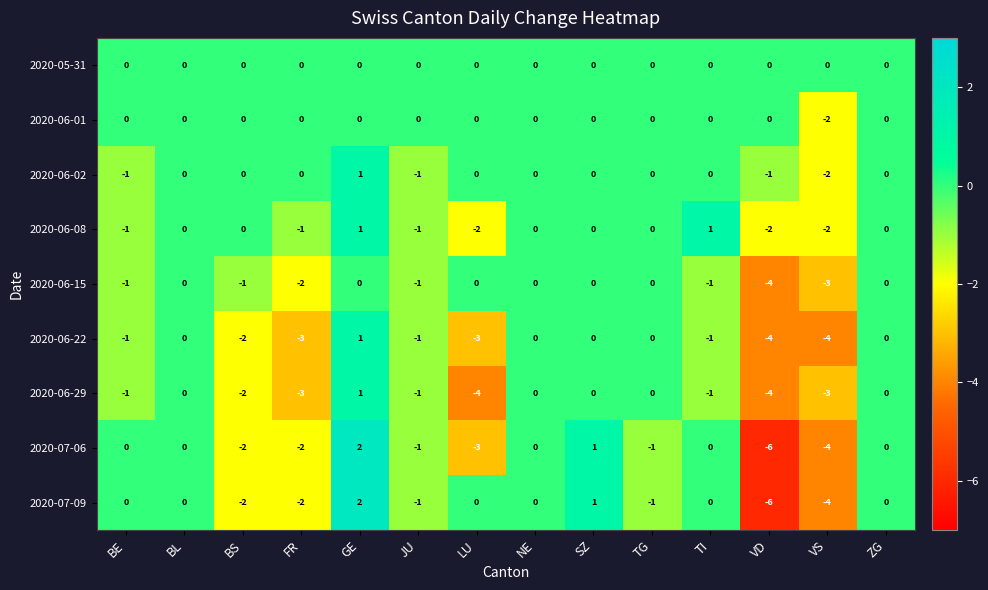

What is the spread (max minus min) of values at VS?

4